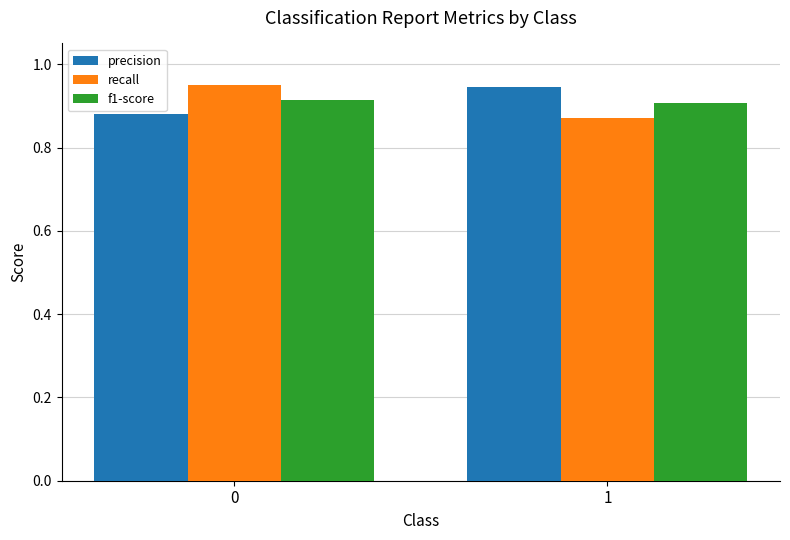

What is the difference between the highest and lowest values at 1?

0.1